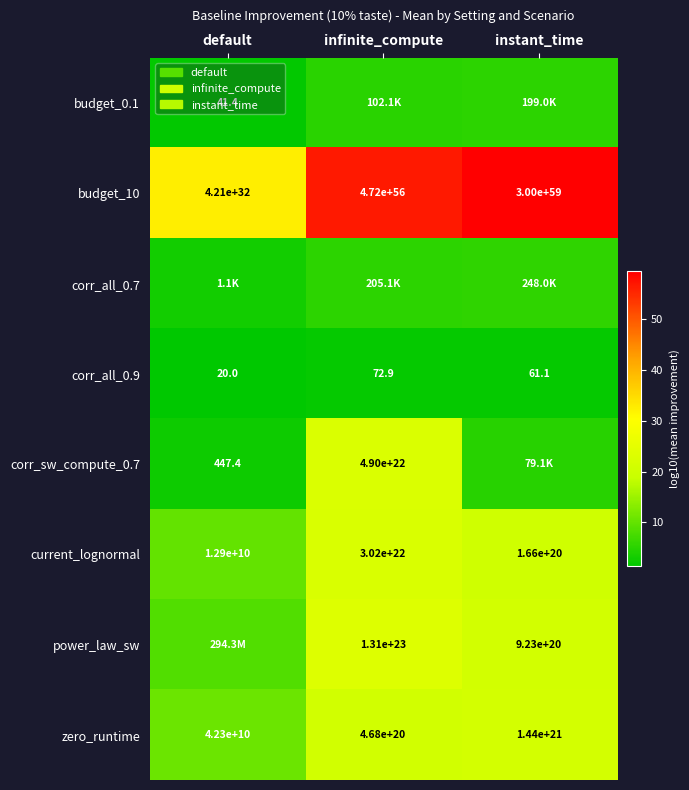

Is the value of current_lognormal at infinite_compute greater than the value of budget_10 at instant_time?

No